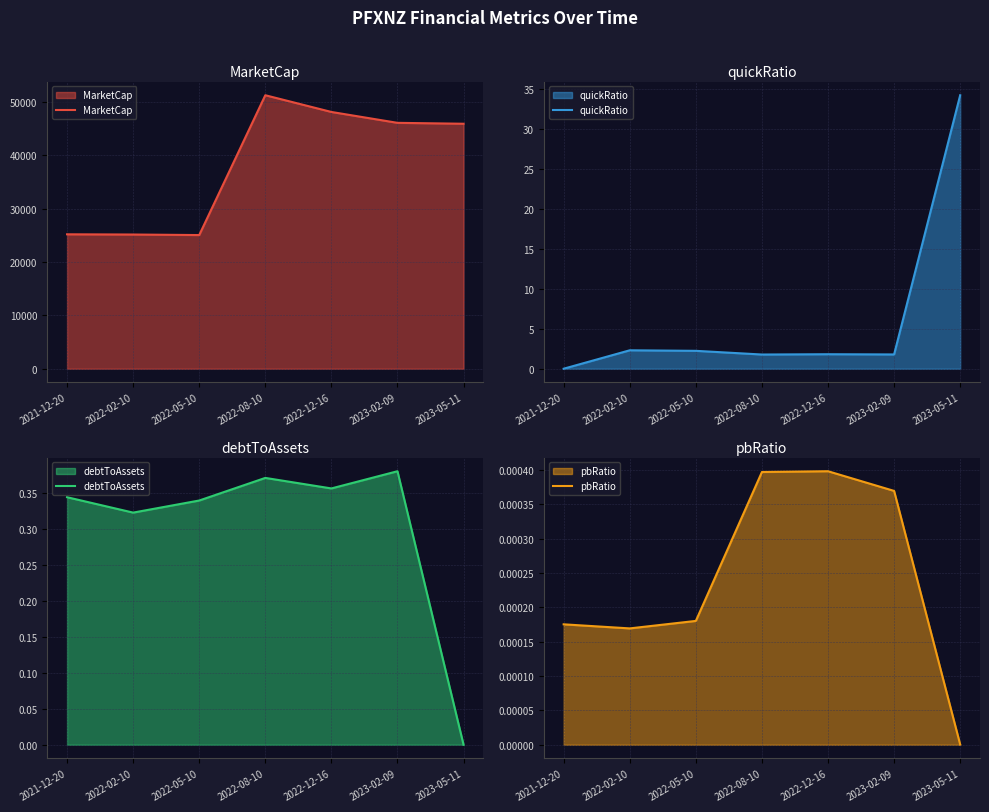

Rank the series at 2022-12-16 from highest to lowest value.

MarketCap, quickRatio, debtToAssets, pbRatio